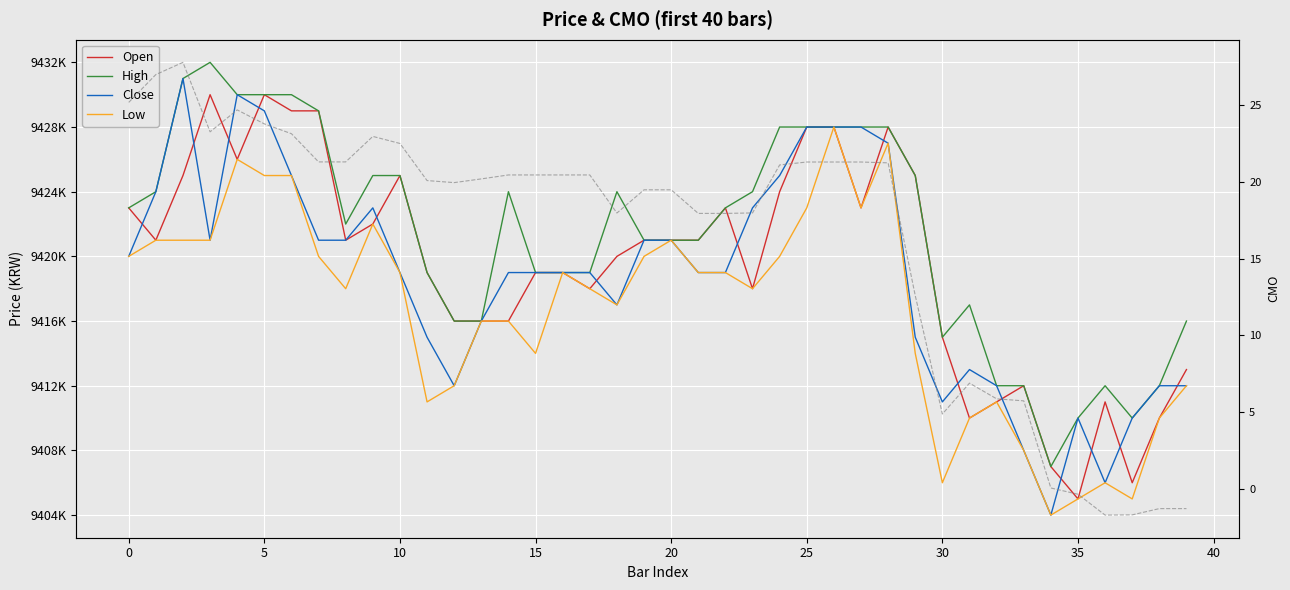

What is the difference between the maximum and minimum values in the Close series?

27000.0